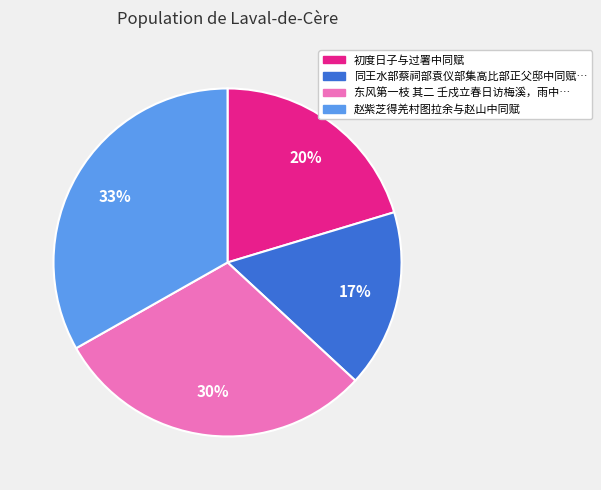

How many slices are in this pie chart?

4